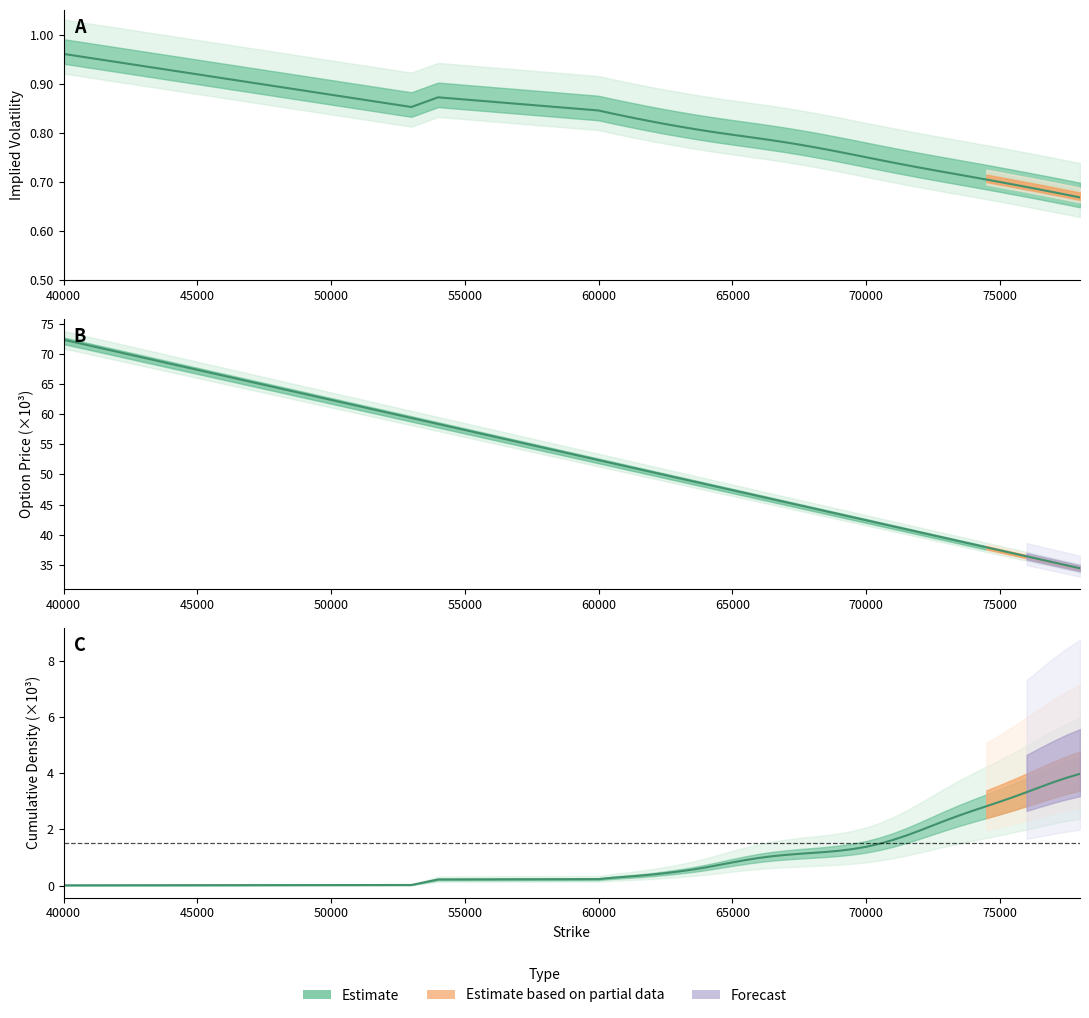

Is the value of Vol at 76000 greater than the value of CumulativeDensity at 64000?

Yes